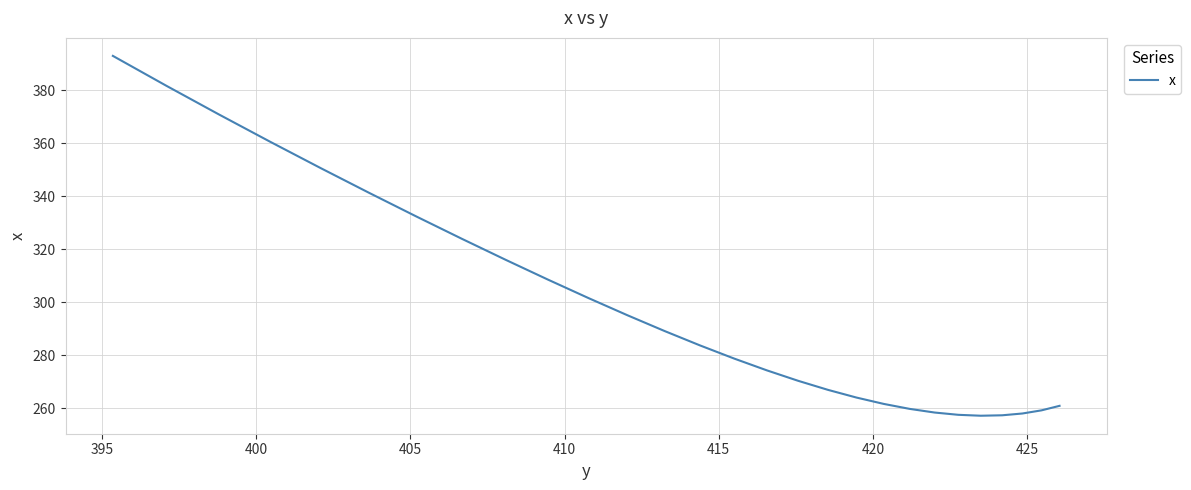

Does the chart have visible grid lines?

Yes